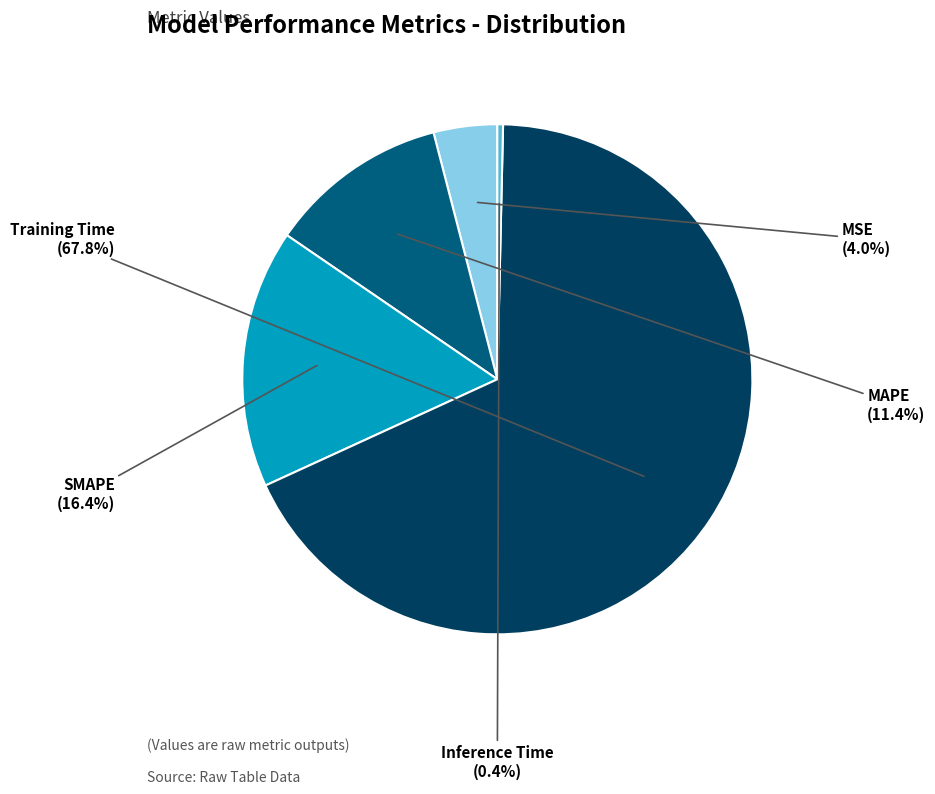

Is there a majority slice in this chart?

Yes